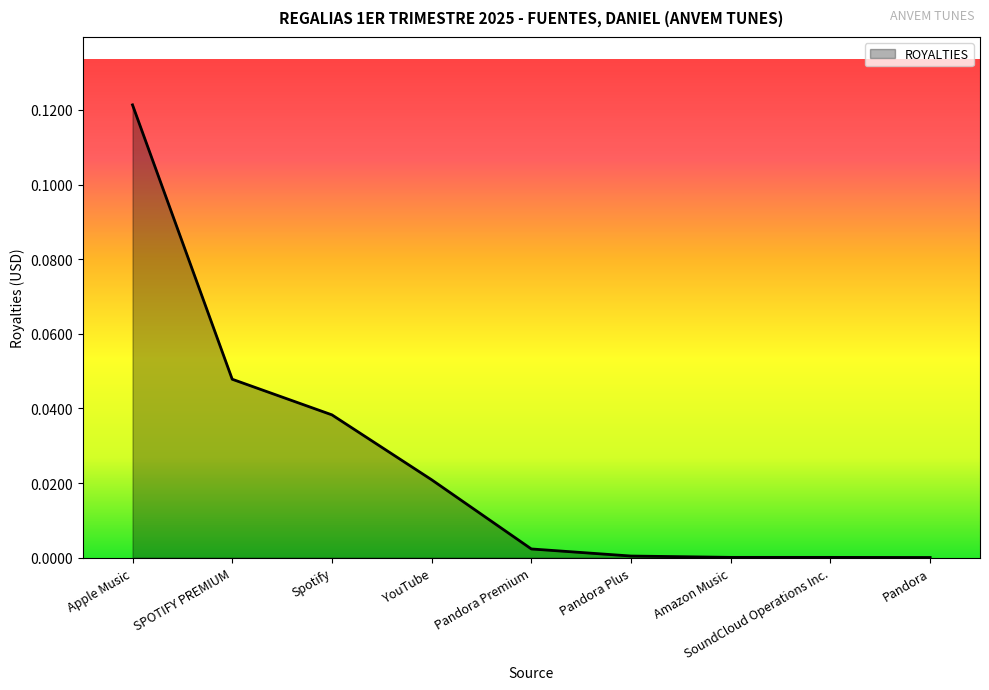

How many lines are shown in the chart?

1